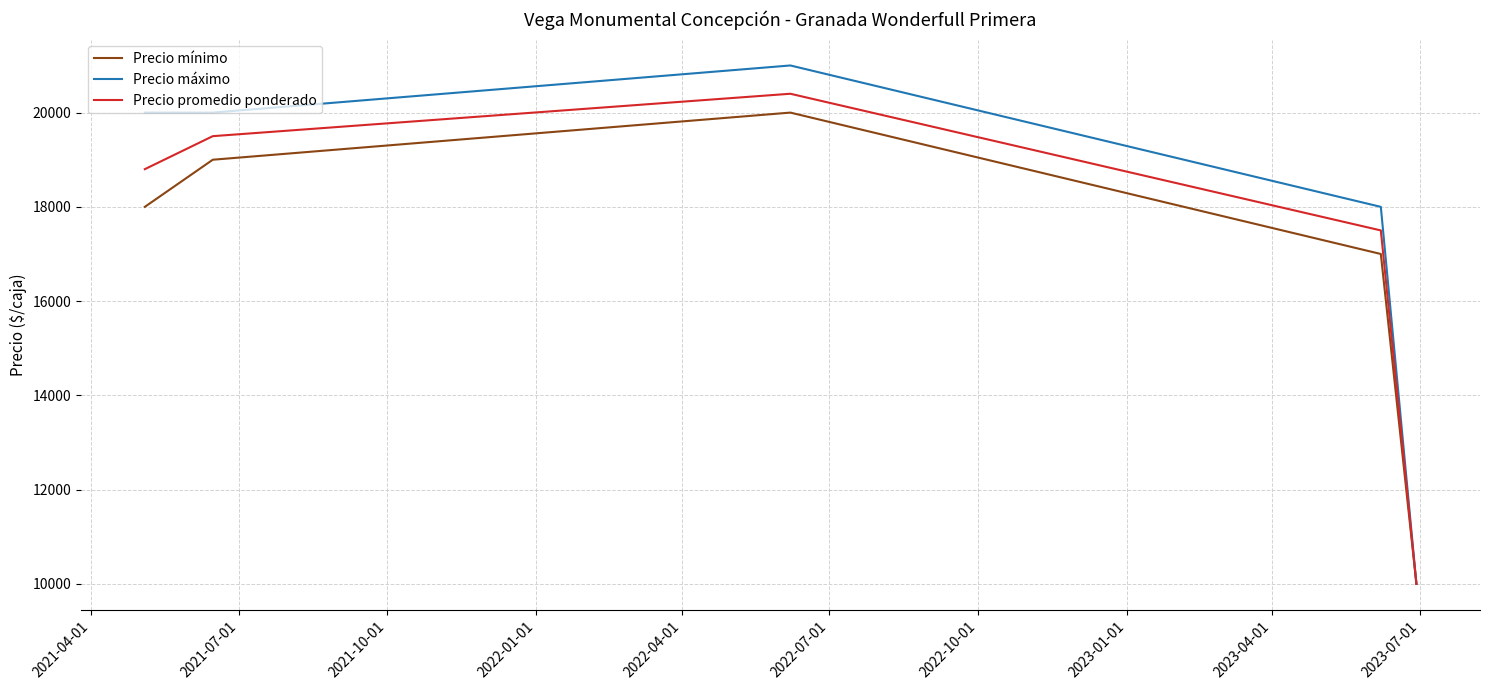

Rank the series by their average value, from highest to lowest.

Precio máximo, Precio promedio ponderado, Precio mínimo